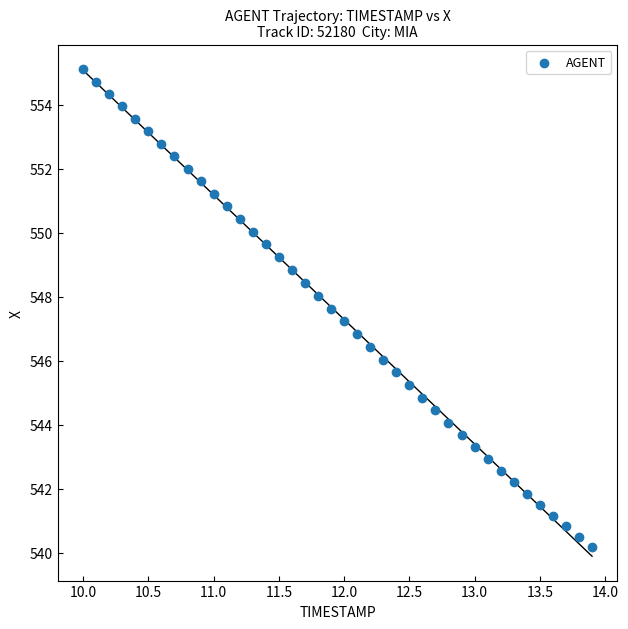

What is the range of X values (max minus min)?

3.9